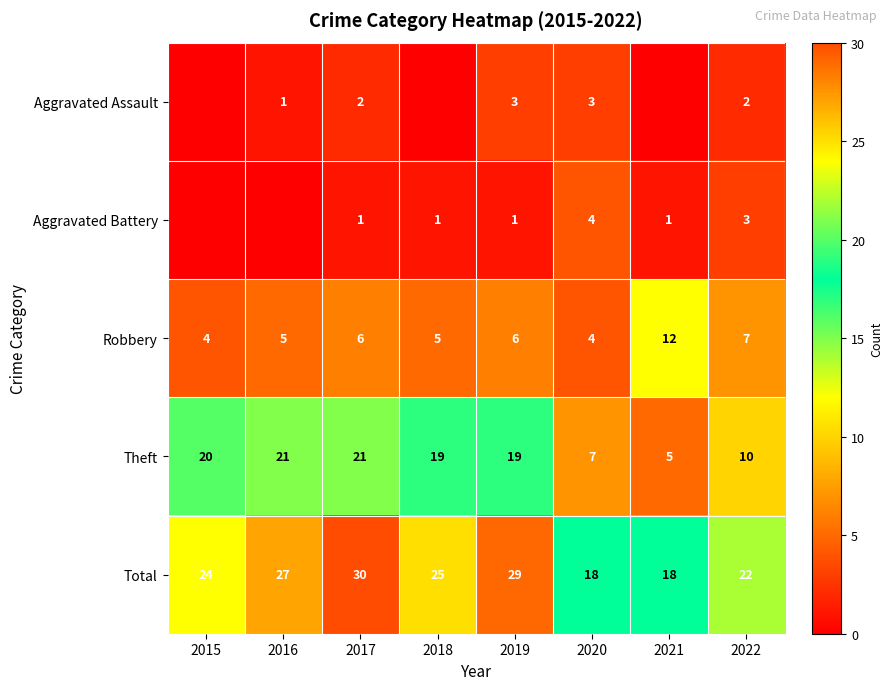

What is the greatest value displayed?

30